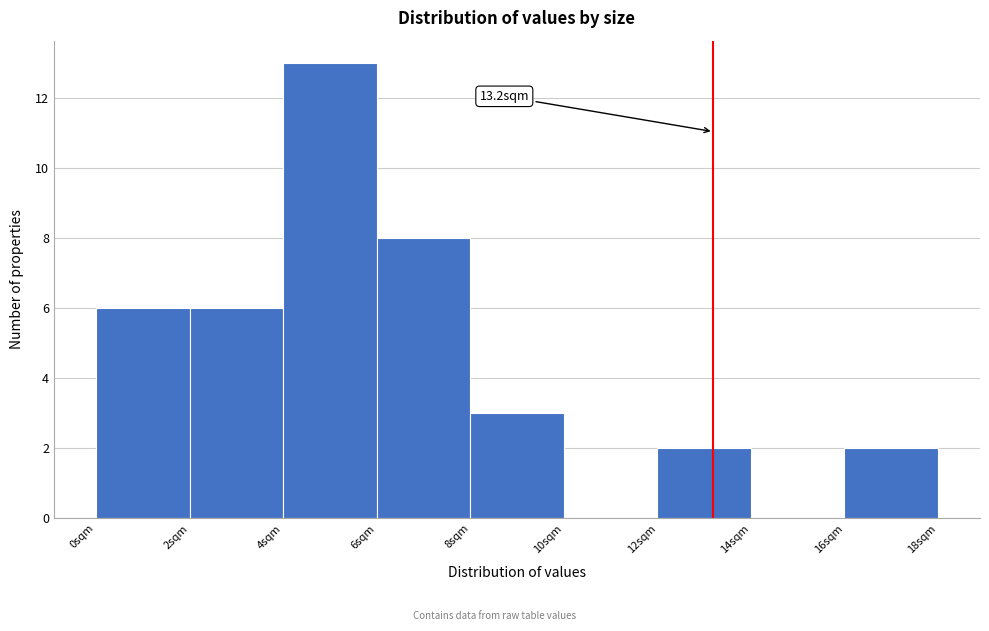

Which range on the x-axis has the tallest bar?

4 to 6